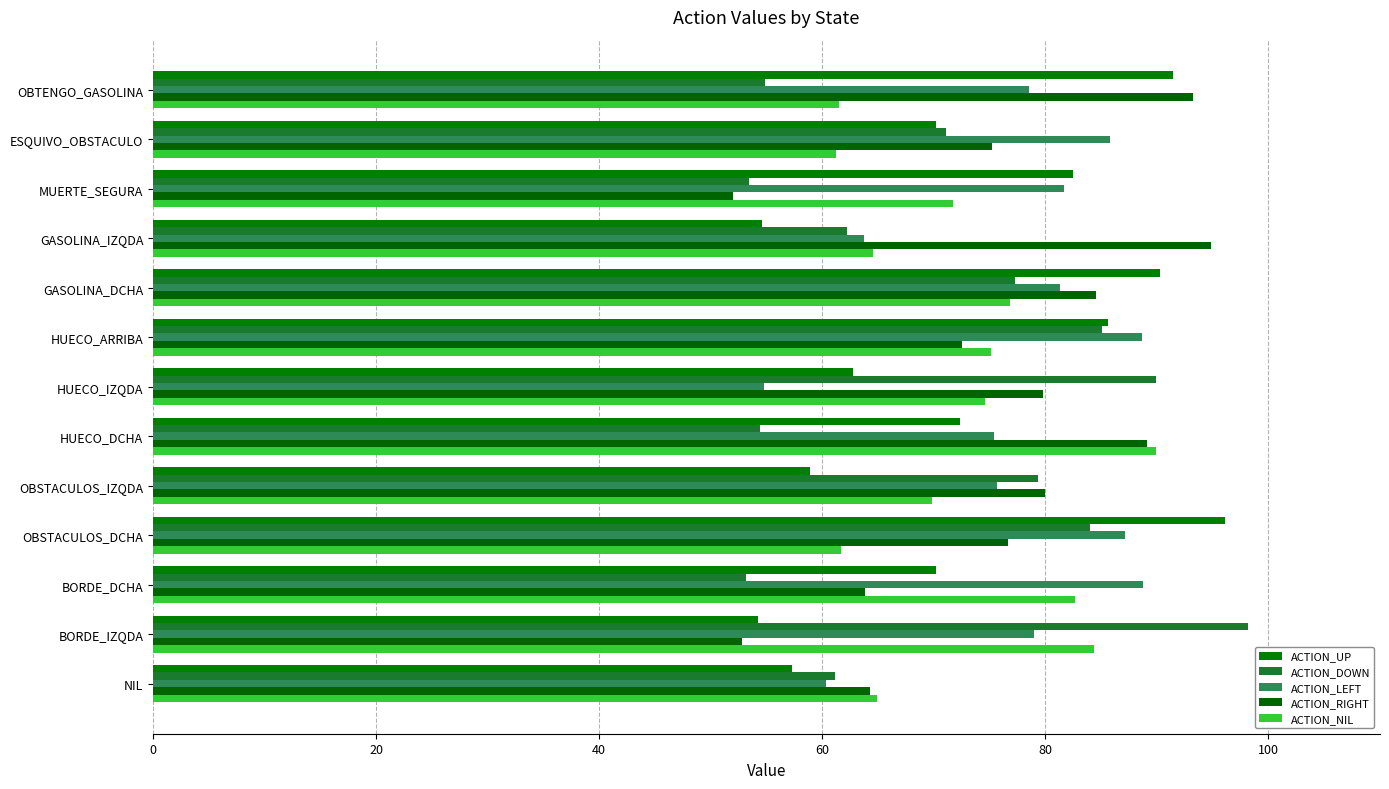

How many data points in ACTION_LEFT are above 78?

8